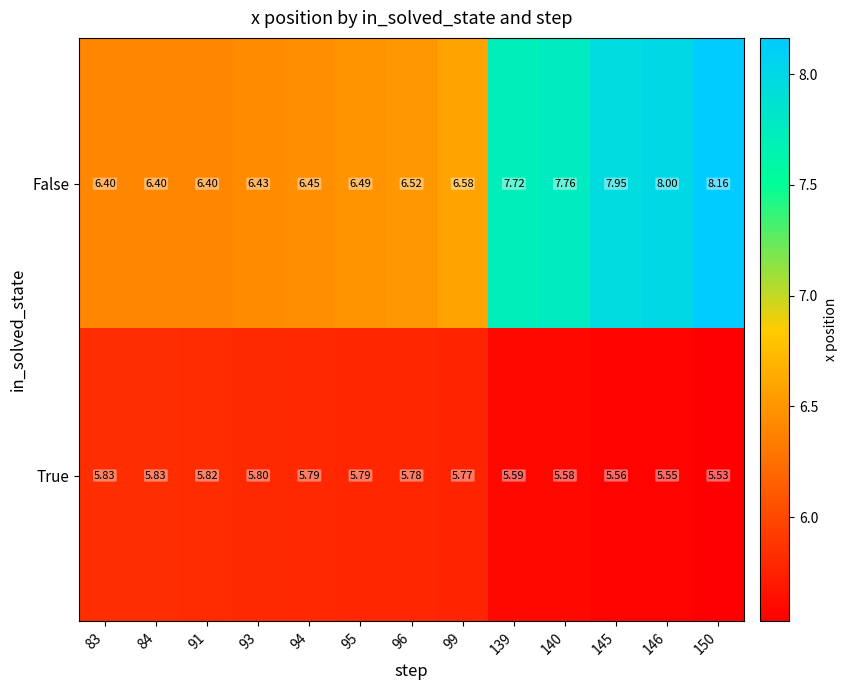

Which series has the largest total across all categories?

False